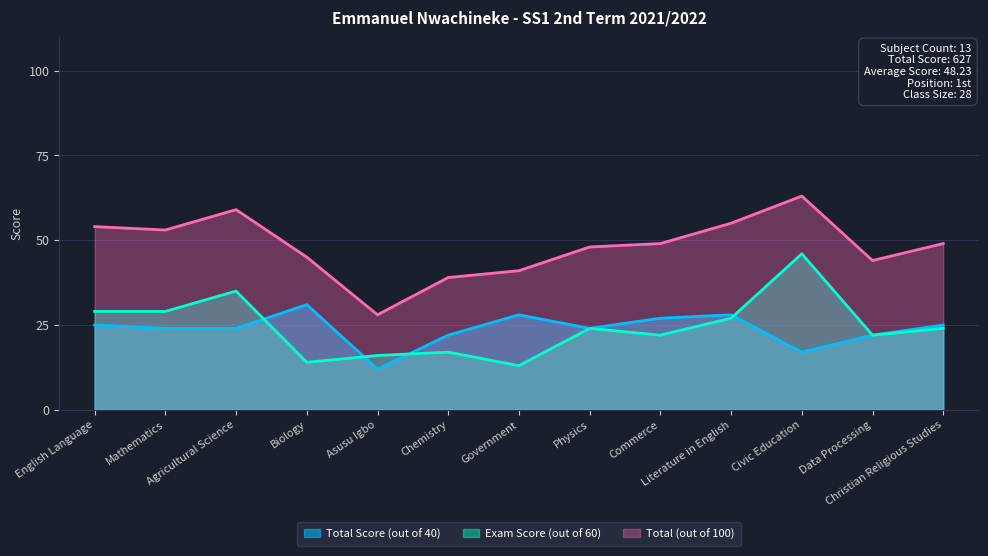

What is the label of the 6th point from the right?

Physics